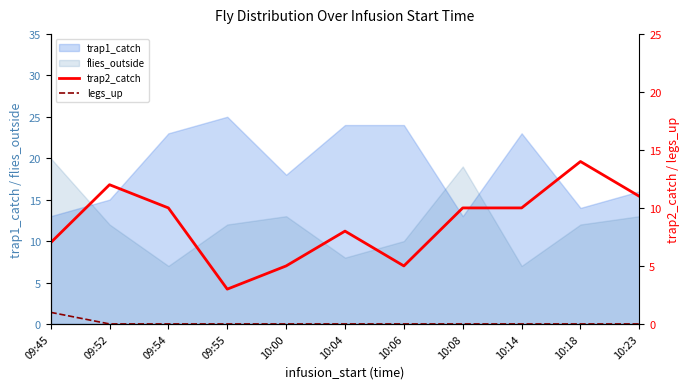

Which series changed the most between 09:54 and 10:14?

trap2_catch